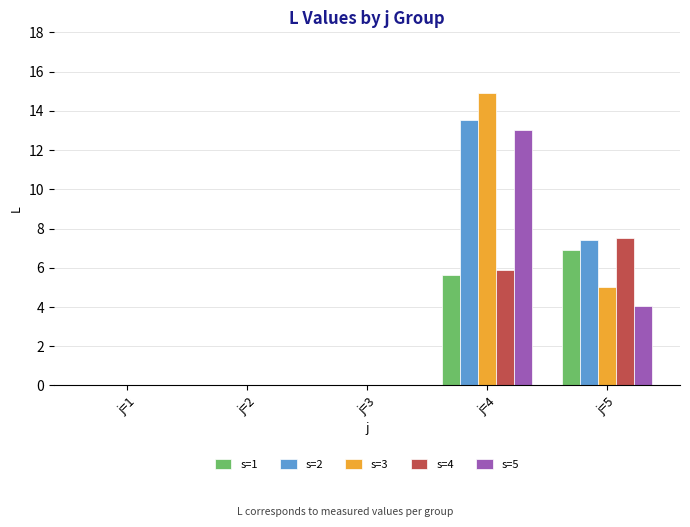

What is the highest value of the s=2 series?

13.5